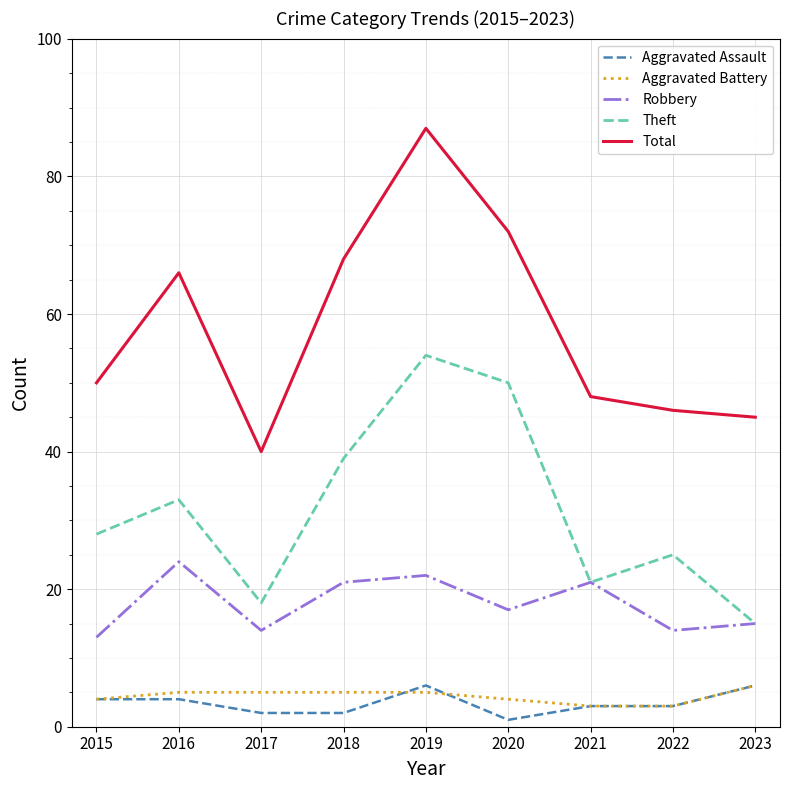

What is the difference between the second highest and second lowest values in the Aggravated Assault series?

4